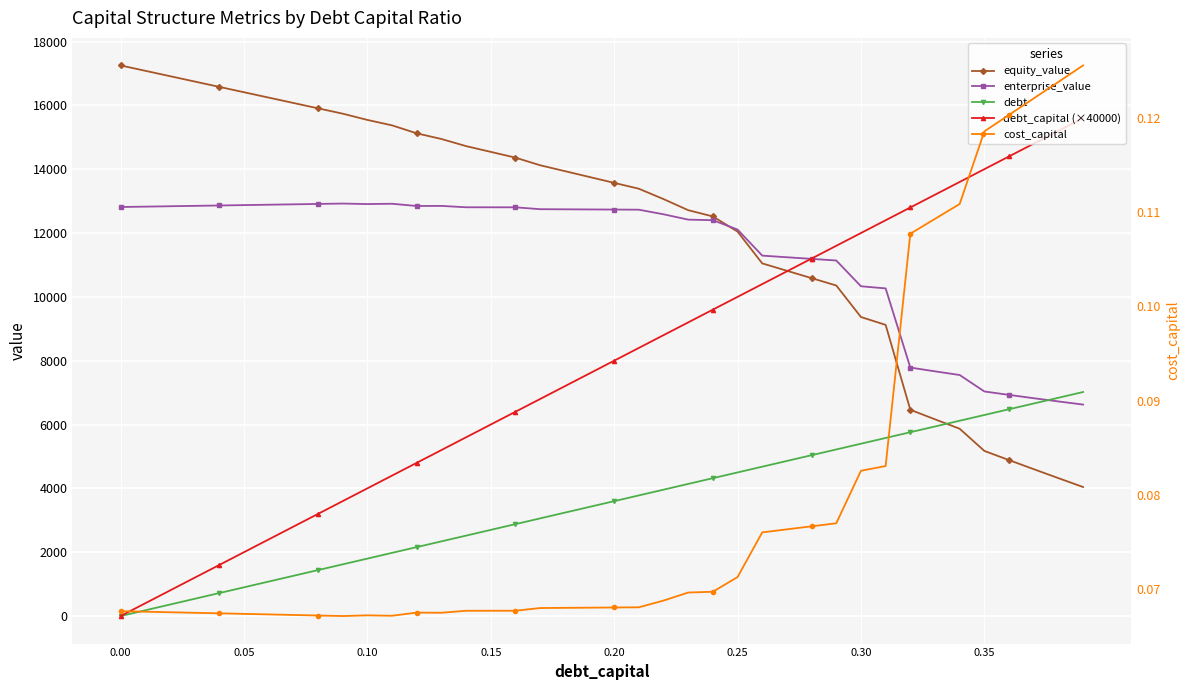

True or false: equity_value and cost_capital cross at least once.

False